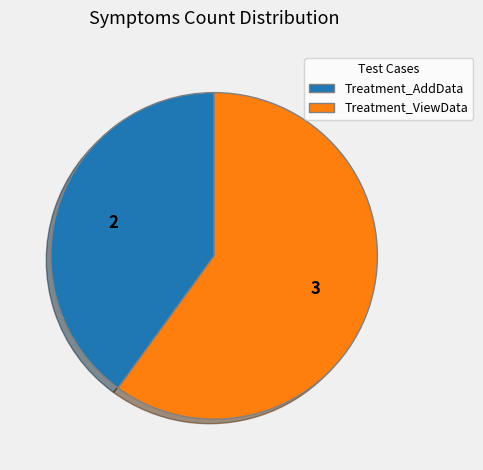

What is the ratio of the value at Treatment_AddData to the value at Treatment_ViewData?

0.7